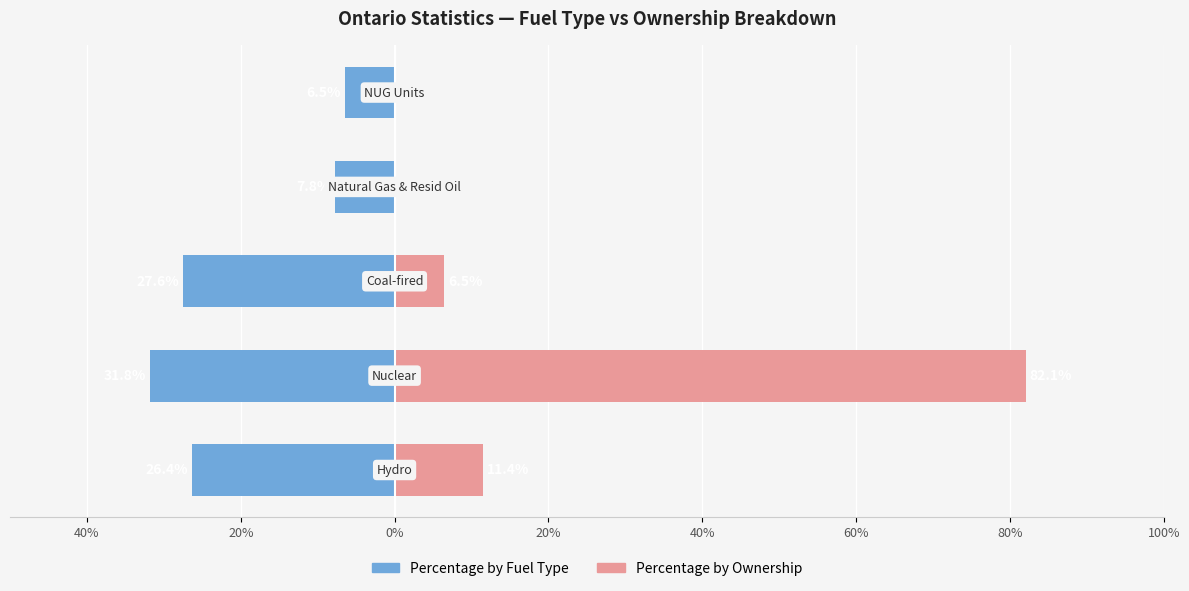

What is the sum of all Percentage by Fuel Type values?

-100.0